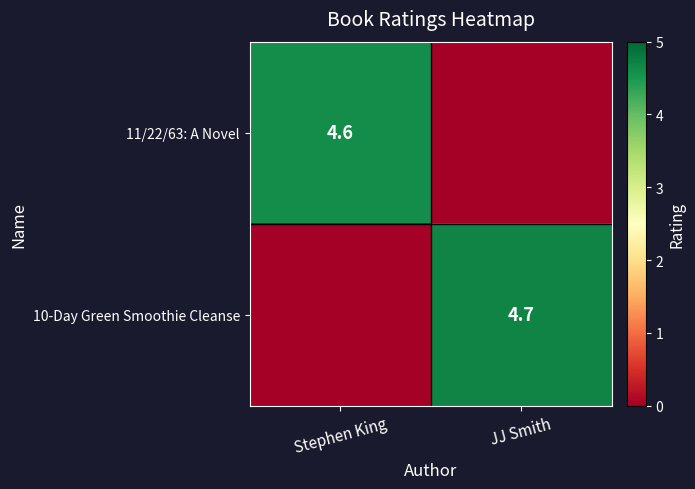

Which has a higher value, Stephen King or JJ Smith?

Stephen King